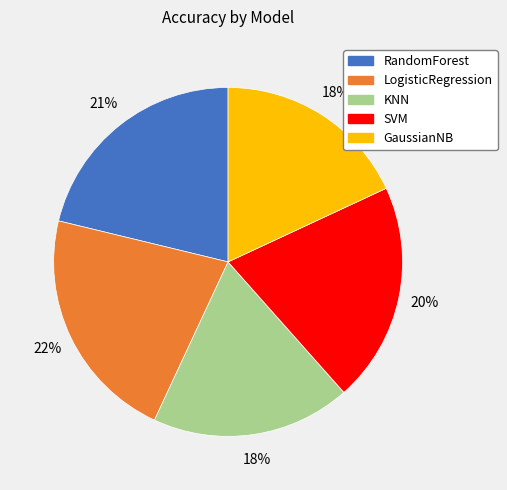

To the nearest percent, what is the average slice percentage?

20%